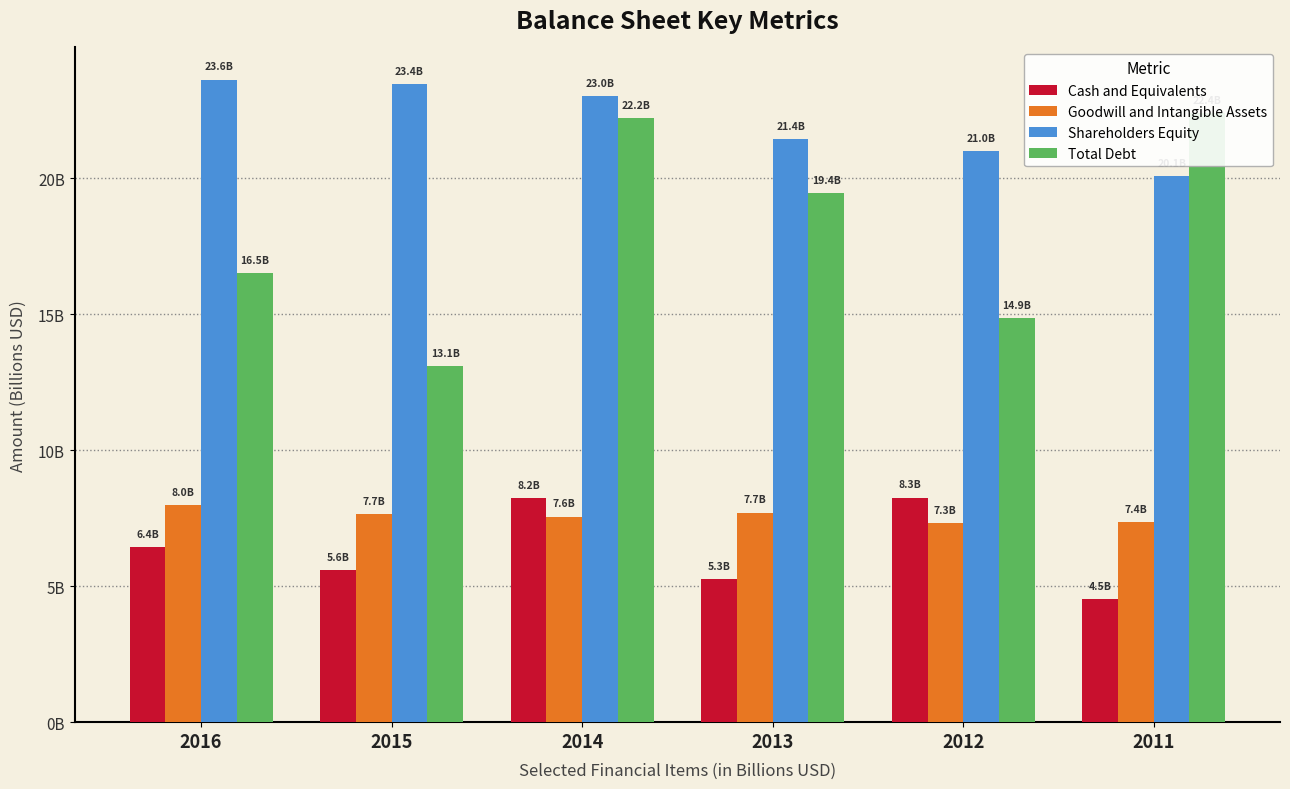

Is it true that Shareholders Equity equals 32.3 at 2013?

False